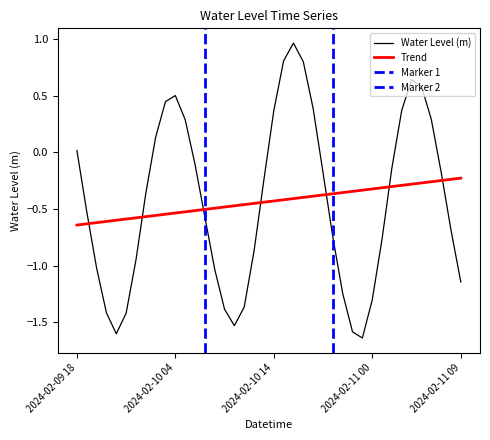

What position from the right is 2024-02-10 19:00?

15